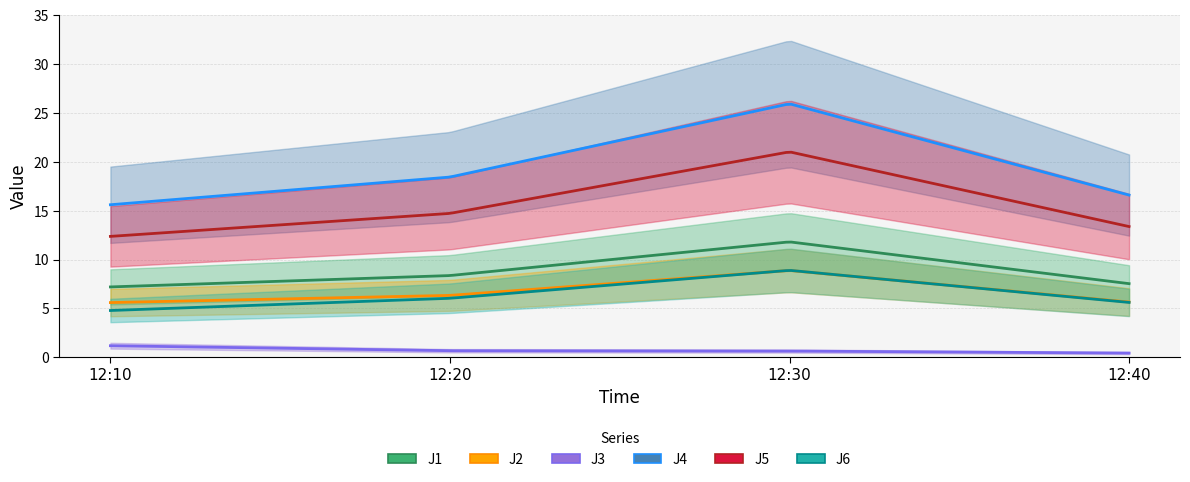

What is the minimum value for J3?

0.4